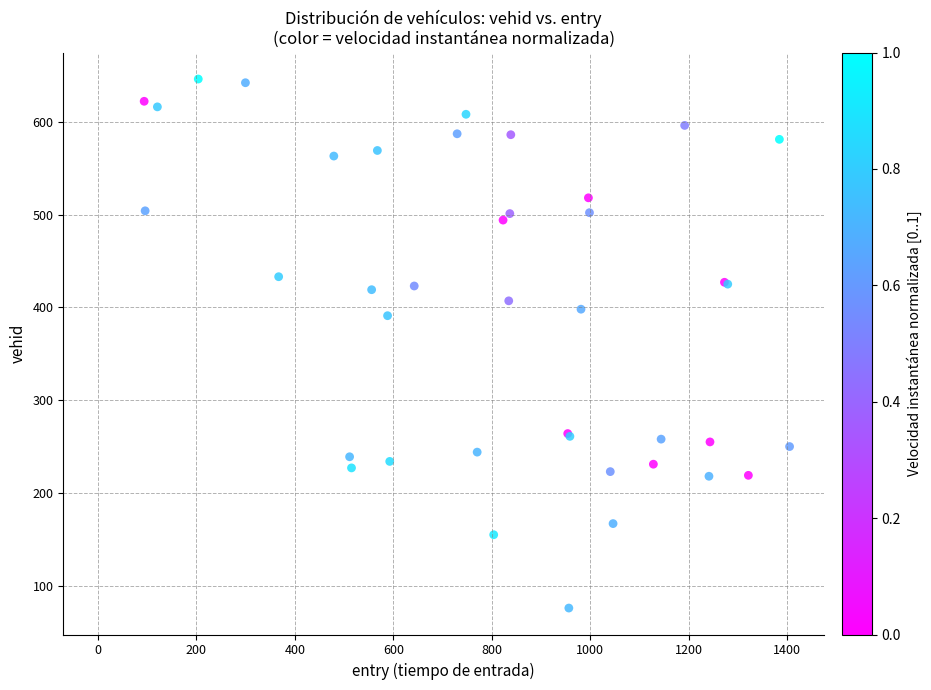

What Y value in the scatter plot is closest to 361?

391